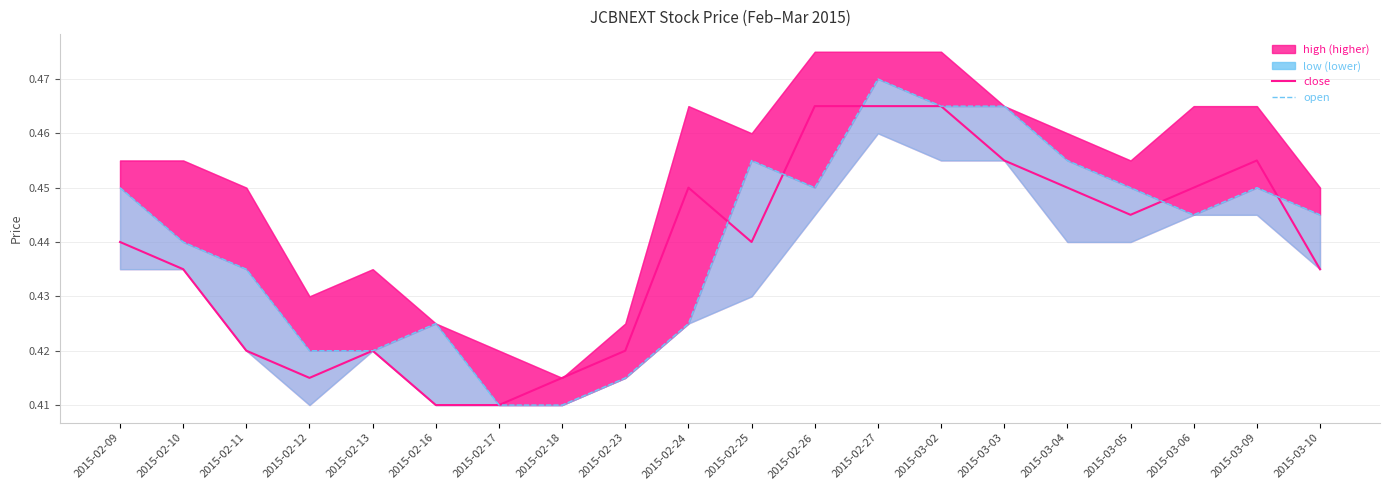

True or false: close and open cross at least once.

True